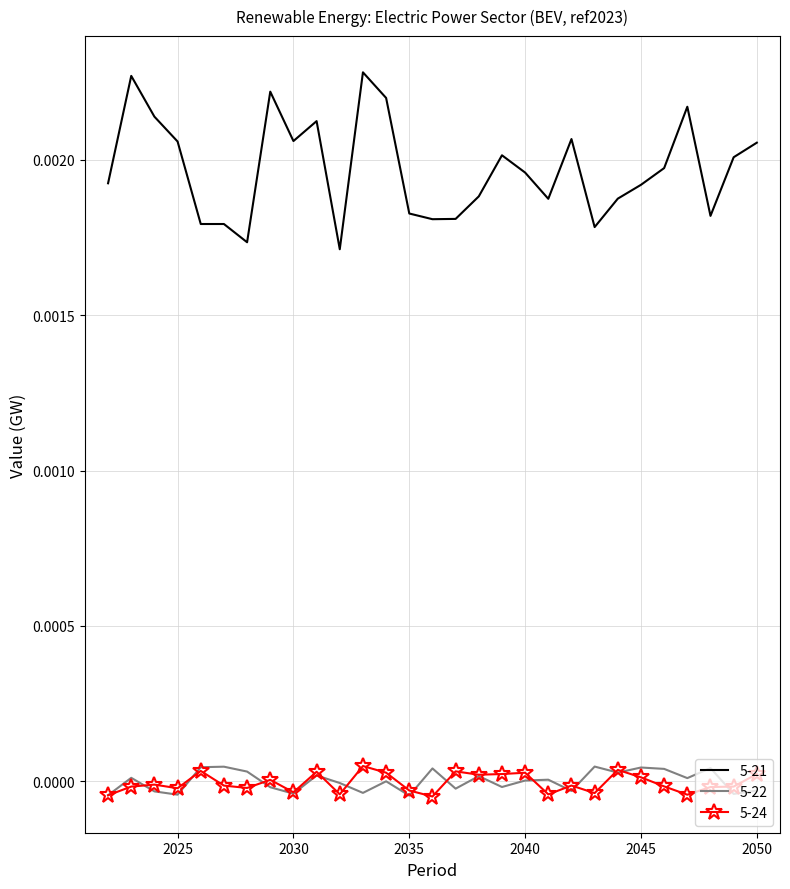

Which series has the largest range (max minus min)?

5-21